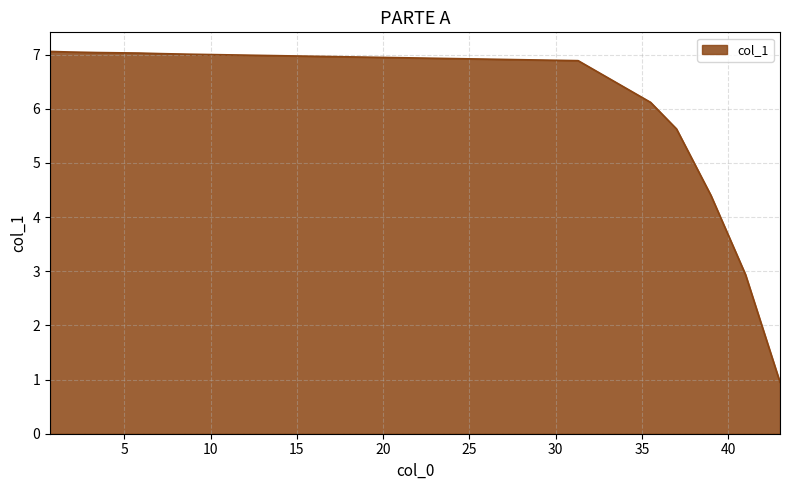

How many distinct data groups are displayed?

1